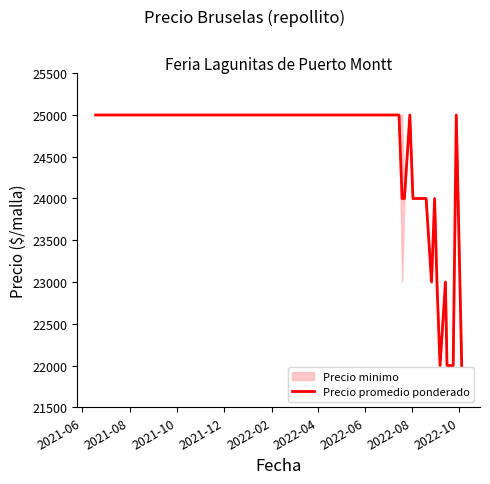

What is the maximum value for Precio promedio ponderado?

25000